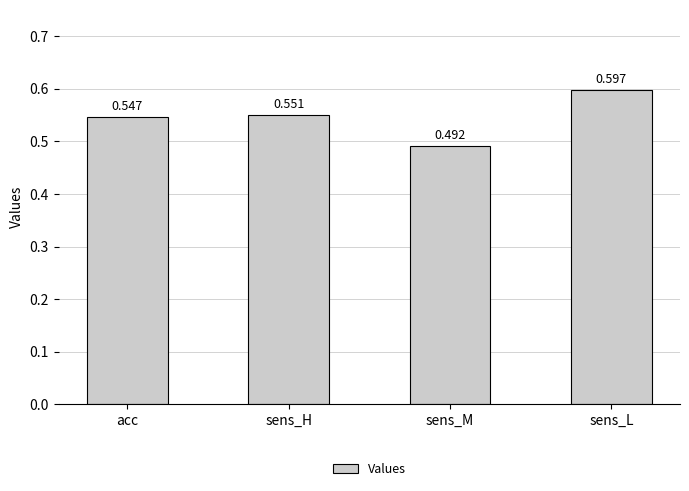

What is the label of the 1st bar from the left?

acc